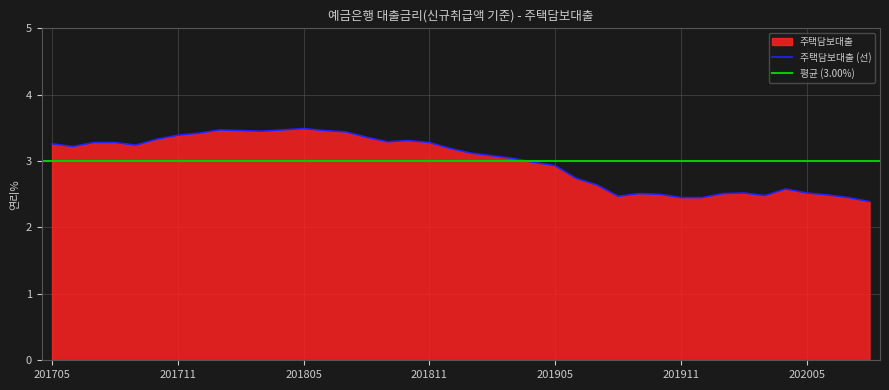

What is the value of the 28th point from the left?

2.5